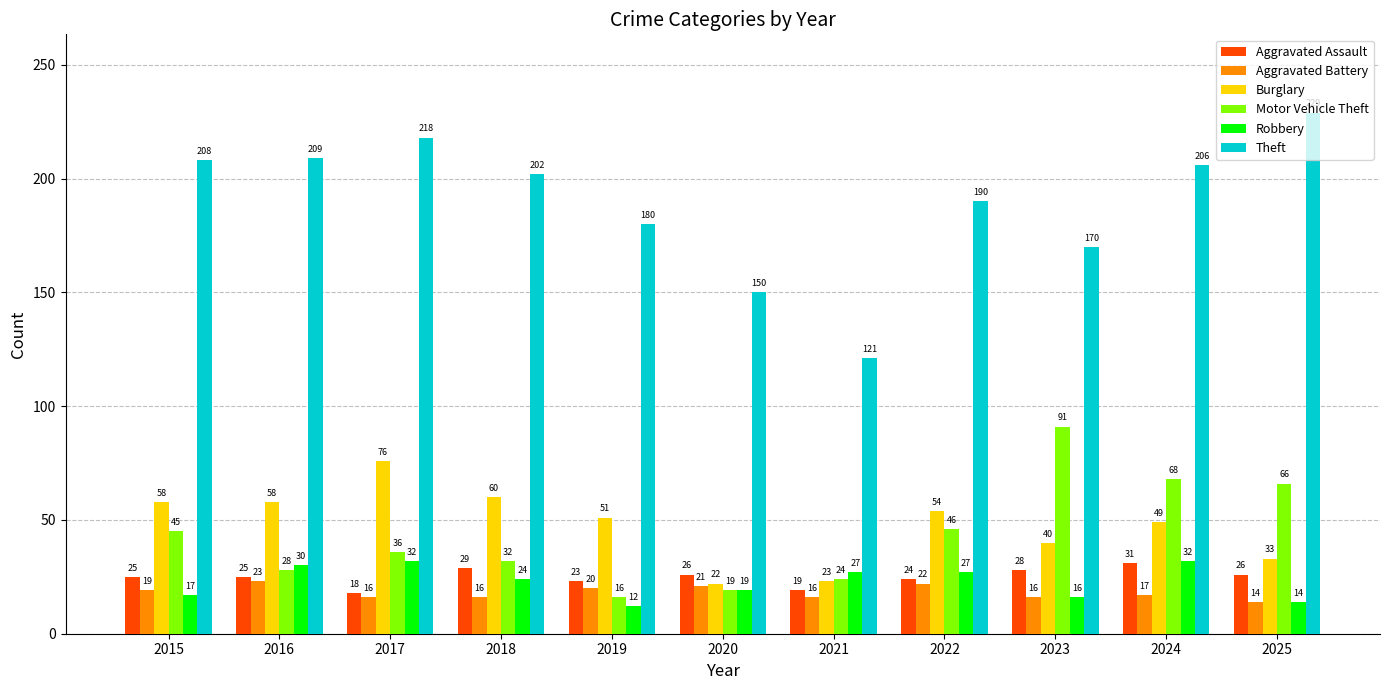

Reading left to right, what are all the values shown in this chart?

Aggravated Assault: 2015=25	2016=25	2017=18	2018=29	2019=23	2020=26	2021=19	2022=24	2023=28	2024=31	2025=26
Aggravated Battery: 2015=19	2016=23	2017=16	2018=16	2019=20	2020=21	2021=16	2022=22	2023=16	2024=17	2025=14
Burglary: 2015=58	2016=58	2017=76	2018=60	2019=51	2020=22	2021=23	2022=54	2023=40	2024=49	2025=33
Motor Vehicle Theft: 2015=45	2016=28	2017=36	2018=32	2019=16	2020=19	2021=24	2022=46	2023=91	2024=68	2025=66
Robbery: 2015=17	2016=30	2017=32	2018=24	2019=12	2020=19	2021=27	2022=27	2023=16	2024=32	2025=14
Theft: 2015=208	2016=209	2017=218	2018=202	2019=180	2020=150	2021=121	2022=190	2023=170	2024=206	2025=229